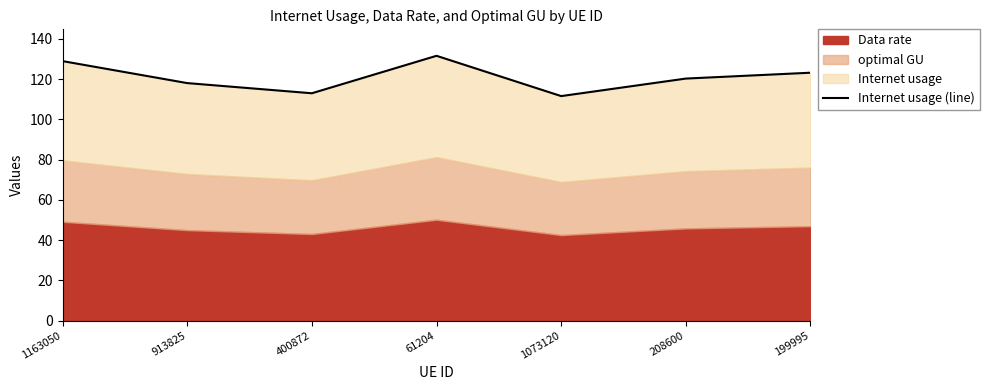

True or false: the data shows 131.6 at 61204.

True